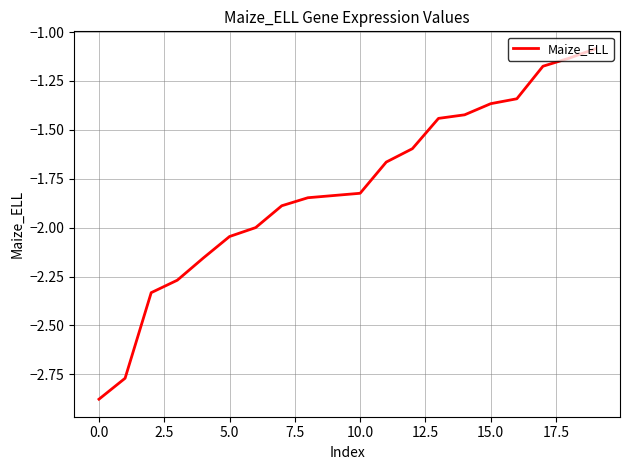

What is the difference between the maximum and minimum values?

1.8